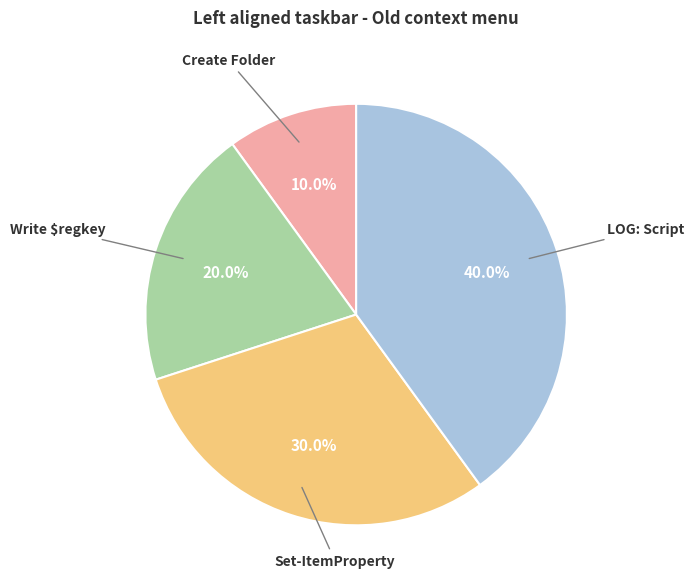

Is there a majority slice in this chart?

No